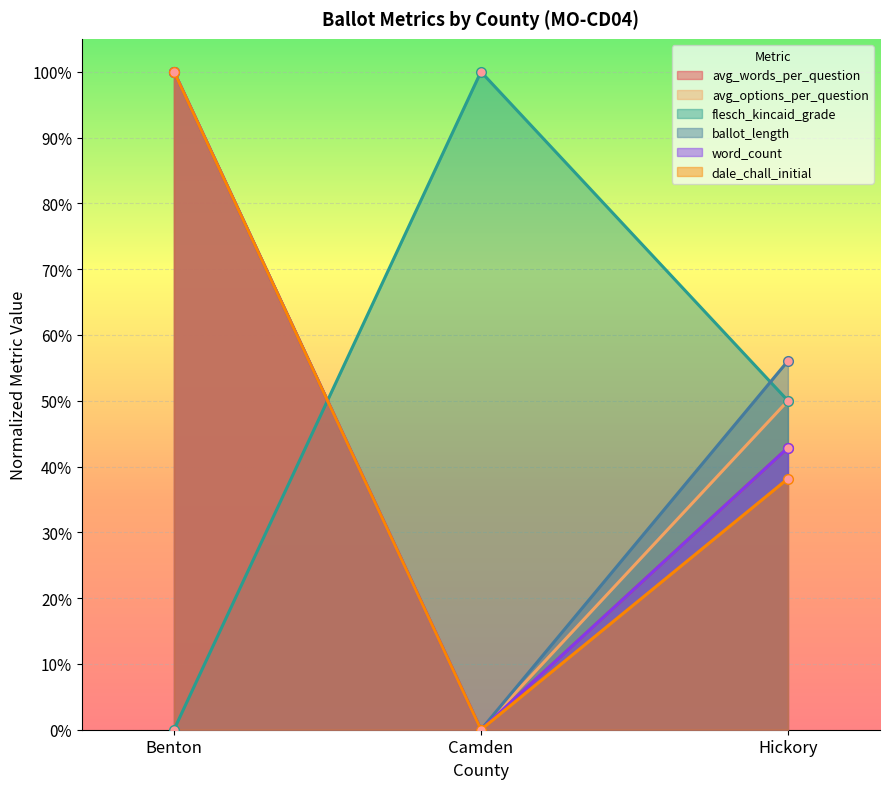

What is the value of the avg_words_per_question point at the 1st from the left?

1.0